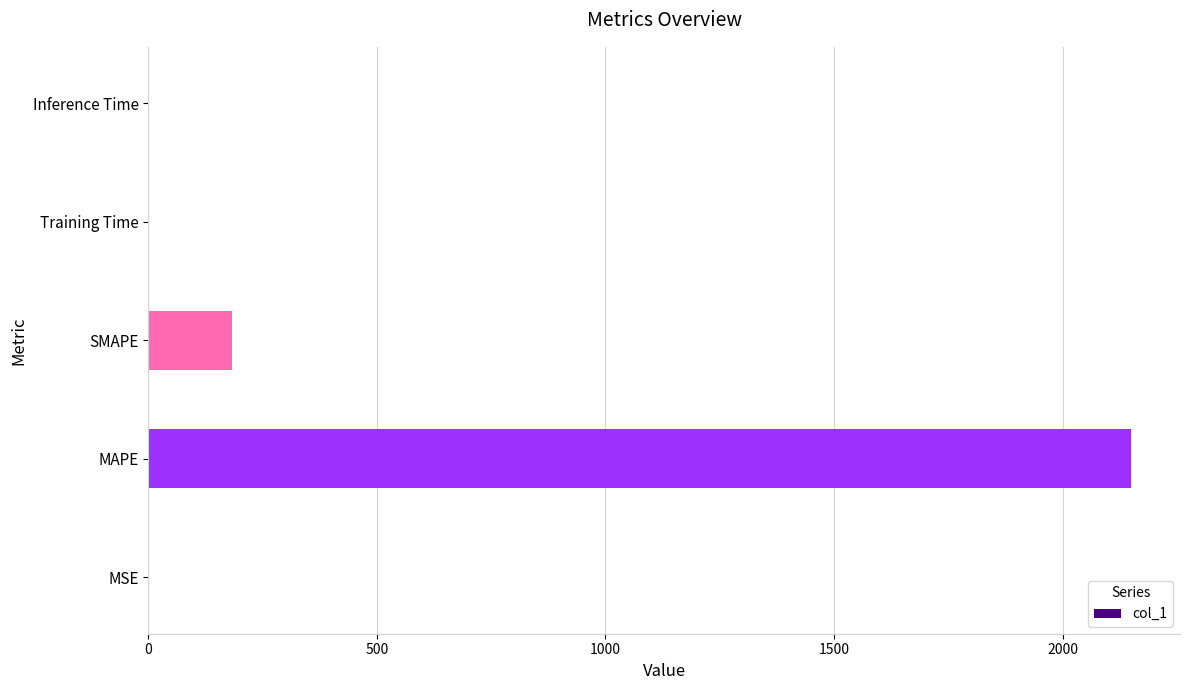

What is the approximate value at SMAPE?

183.0